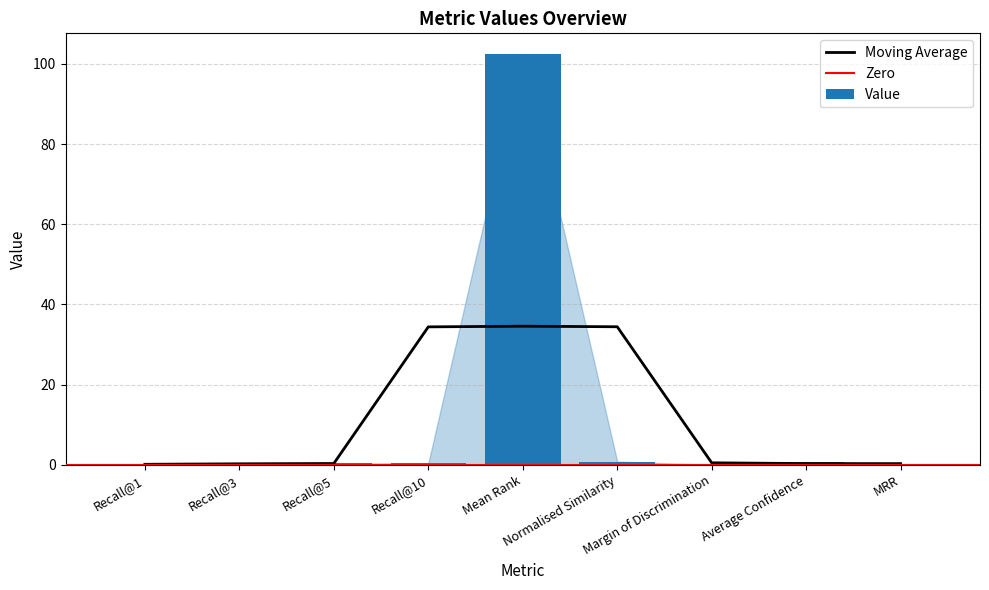

Which has a higher value, Recall@1 or Mean Rank?

Mean Rank